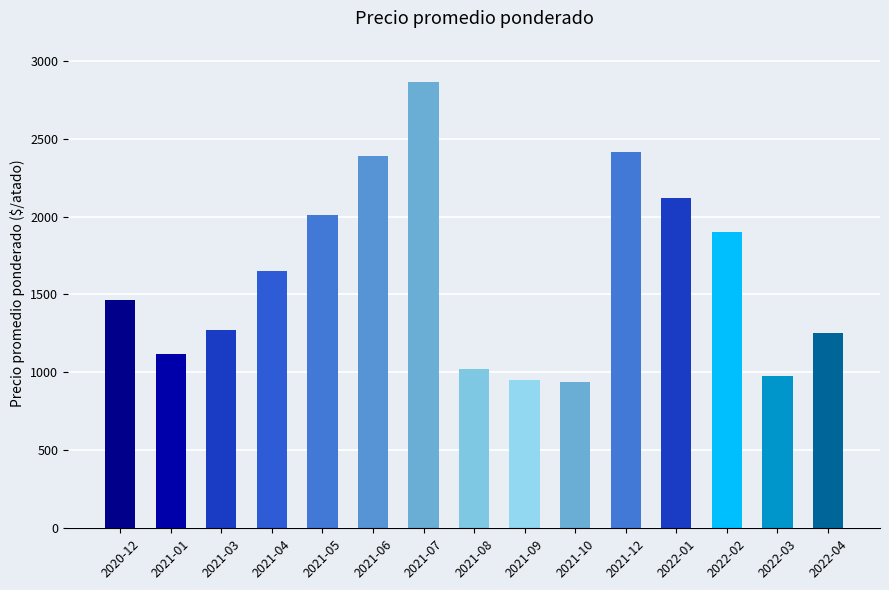

The value at 2021-03 is 601.9. True or false?

False